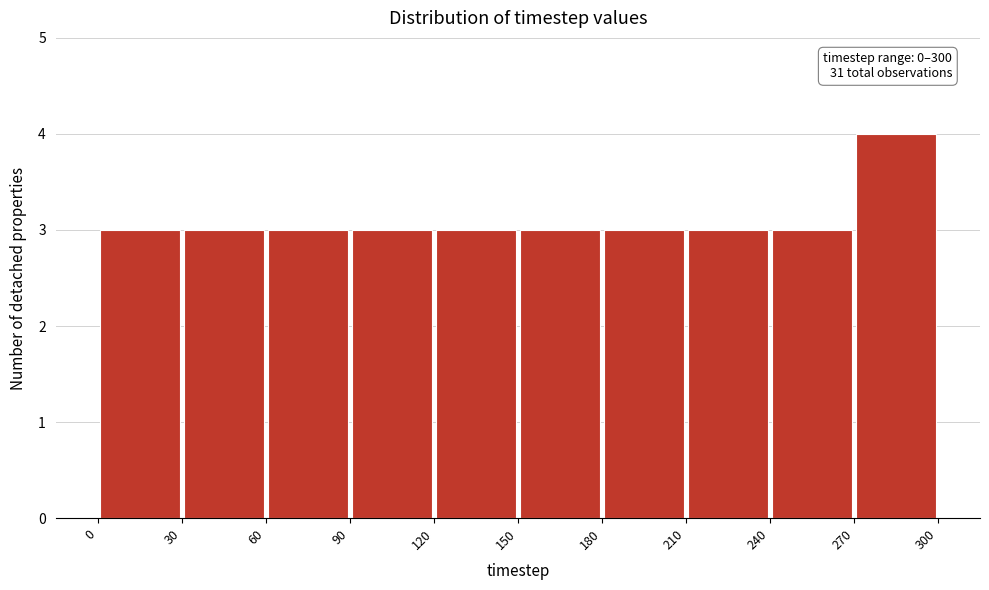

Which range on the x-axis has the tallest bar?

270 to 300